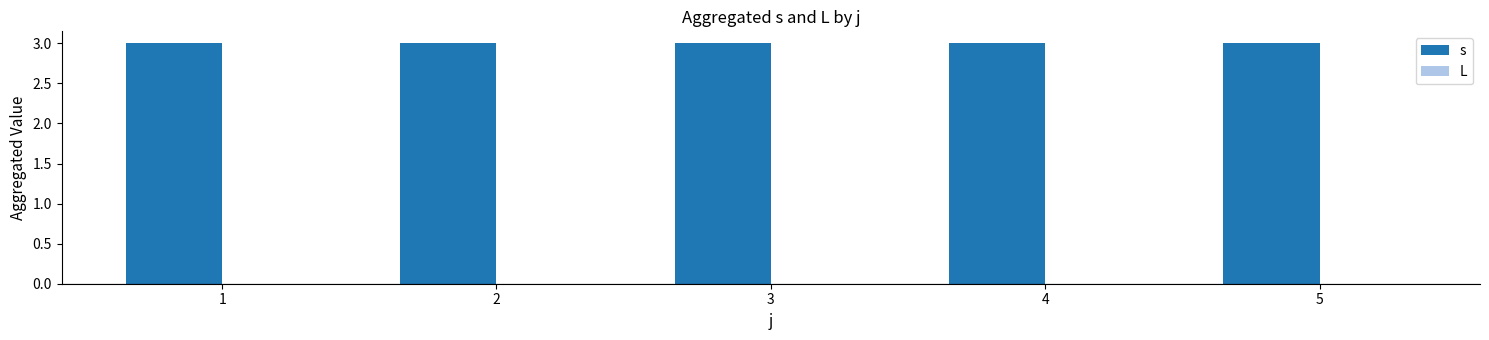

Which series changed the most between 2 and 3?

s